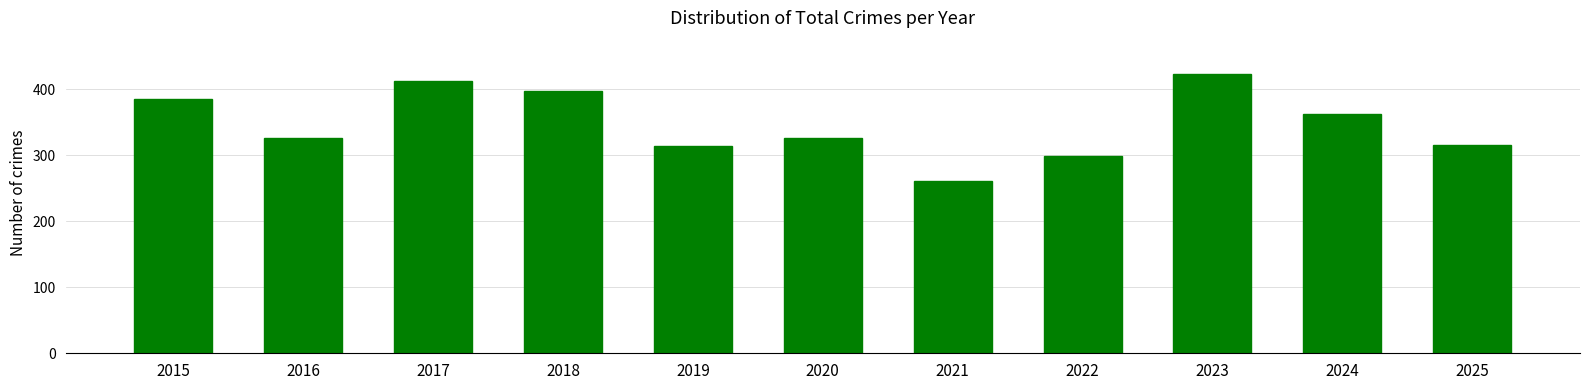

Which category has the highest value across all series?

2023